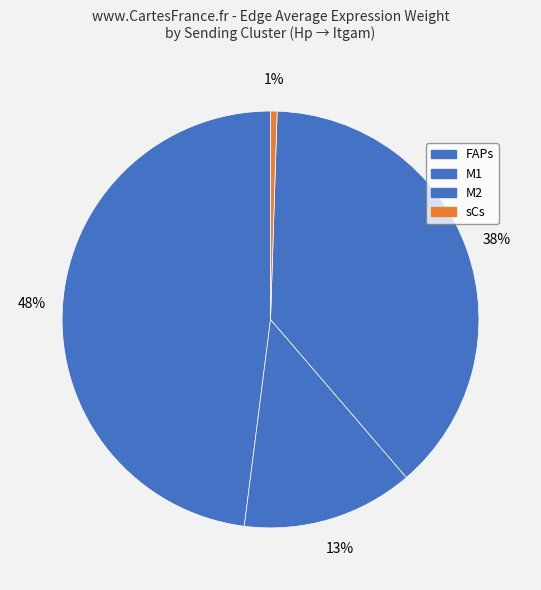

How many segments does this pie chart have?

4